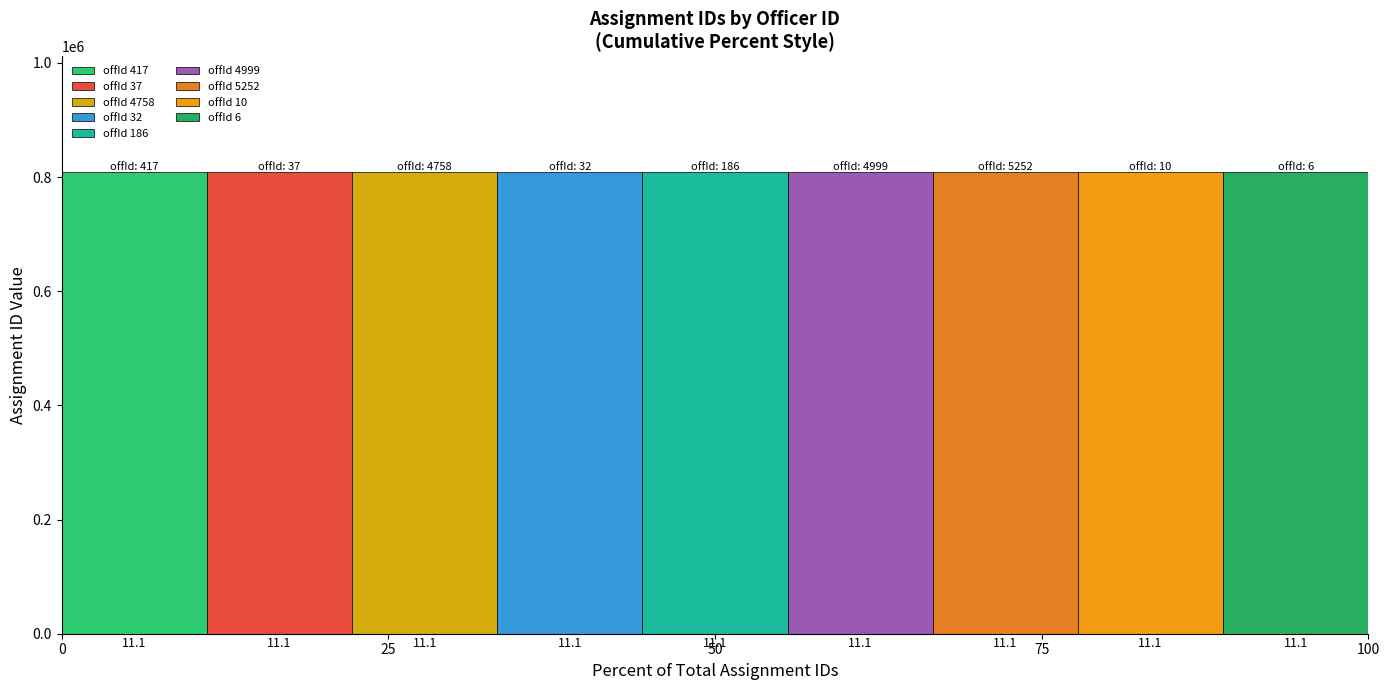

How many bars are there in total?

9